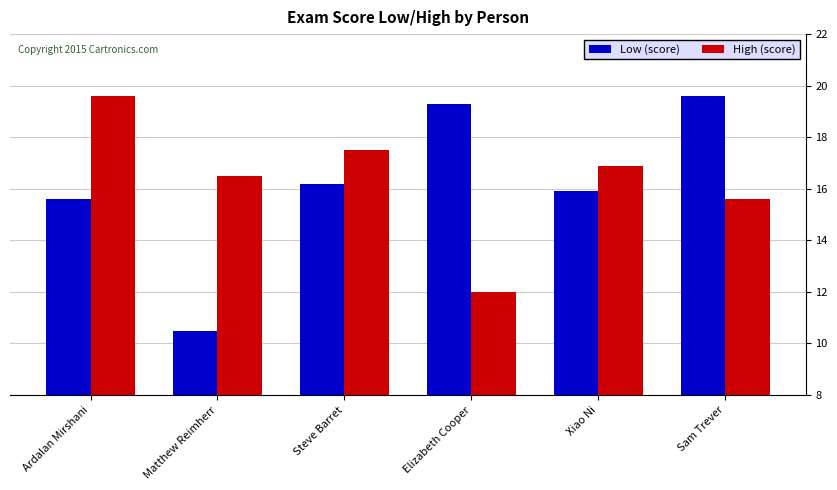

What is the difference between the Low (score) values at Steve Barret and Sam Trever?

3.4